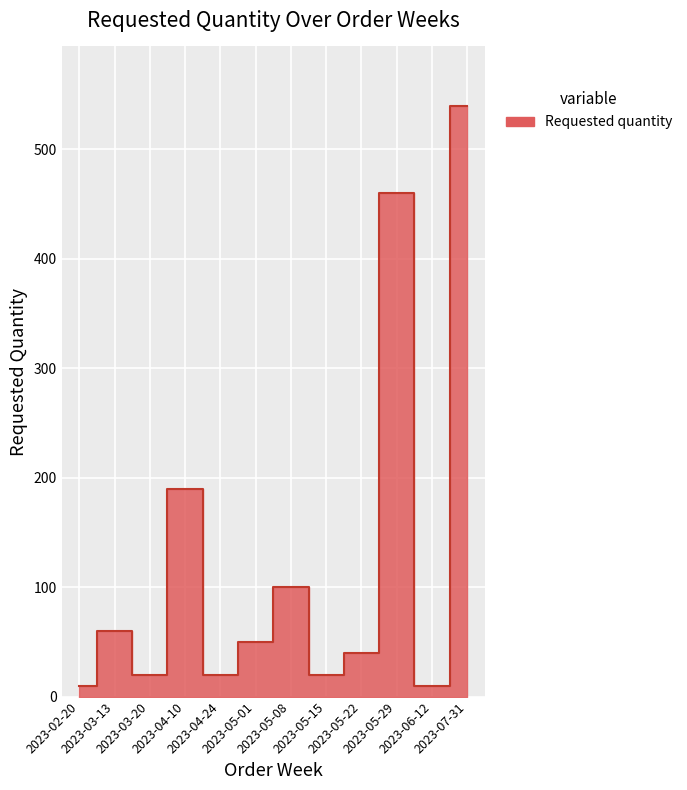

What is the change in value from 2023-05-08 to 2023-05-22?

-60